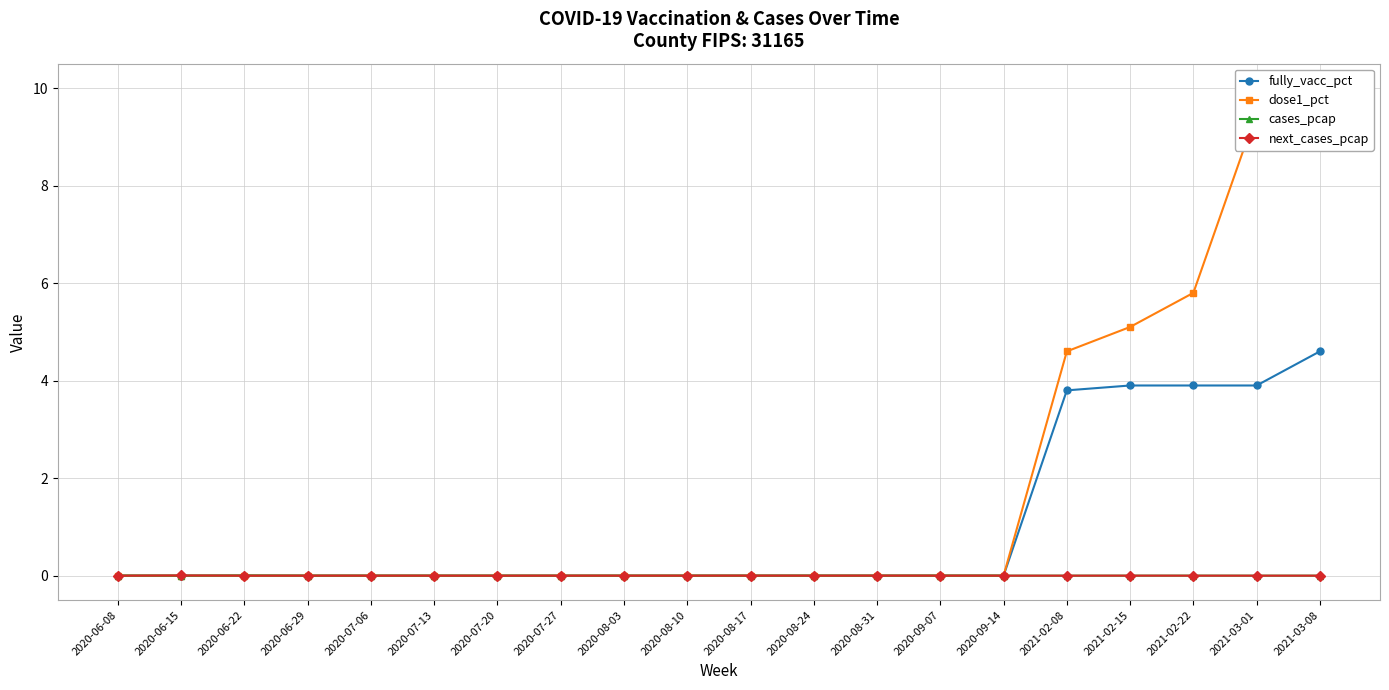

At which label does cases_pcap reach its peak?

2020-06-22